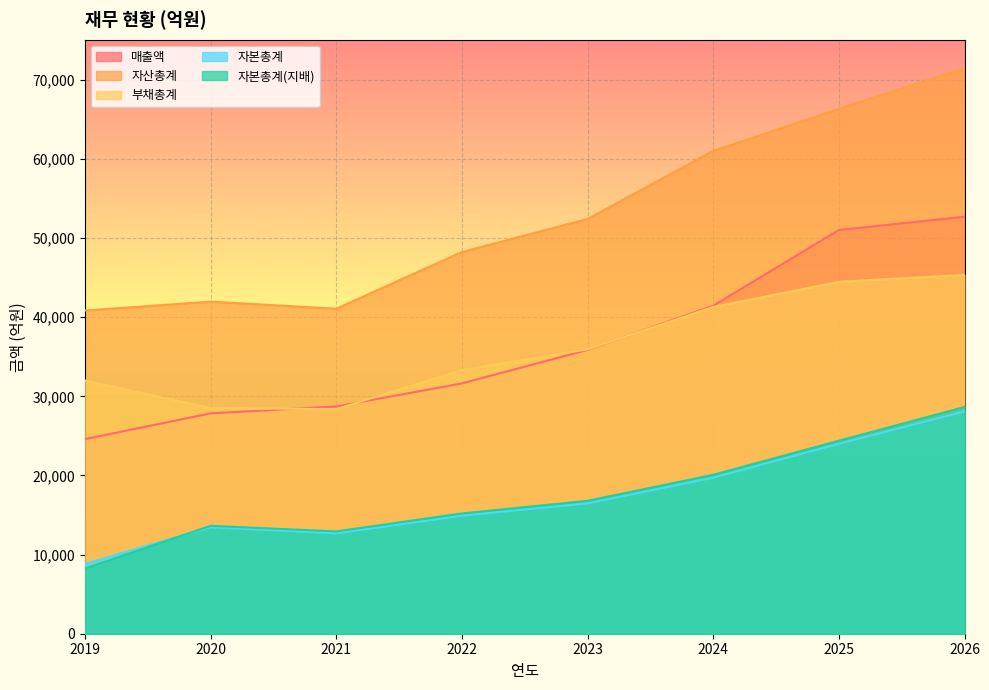

Reading left to right, what are all the values shown in this chart?

매출액: 24593	27853	28725	31633	35874	41461	51022	52703
자산총계: 40843	41974	41072	48239	52415	61014	66338	71498
부채총계: 32014	28512	28389	33324	35945	41294	44479	45350
자본총계: 8829	13462	12682	14915	16470	19720	24002	28076
자본총계(지배): 8240	13635	12931	15203	16799	20087	24396	28653